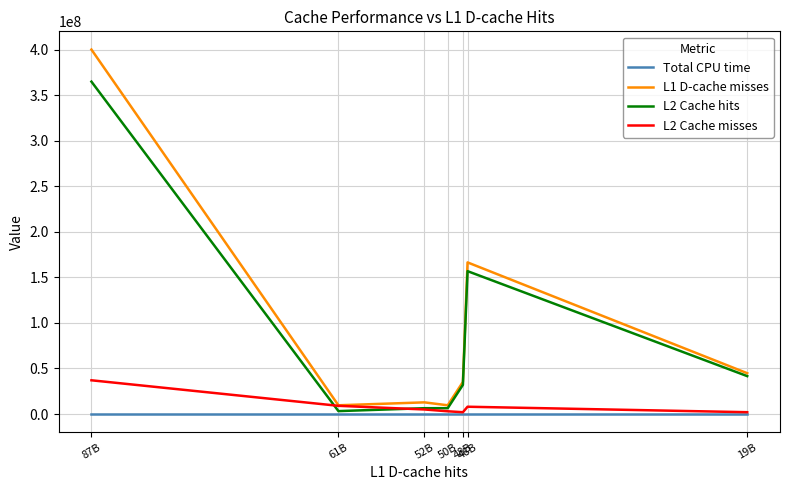

Which series has the widest spread of values?

L1 D-cache misses